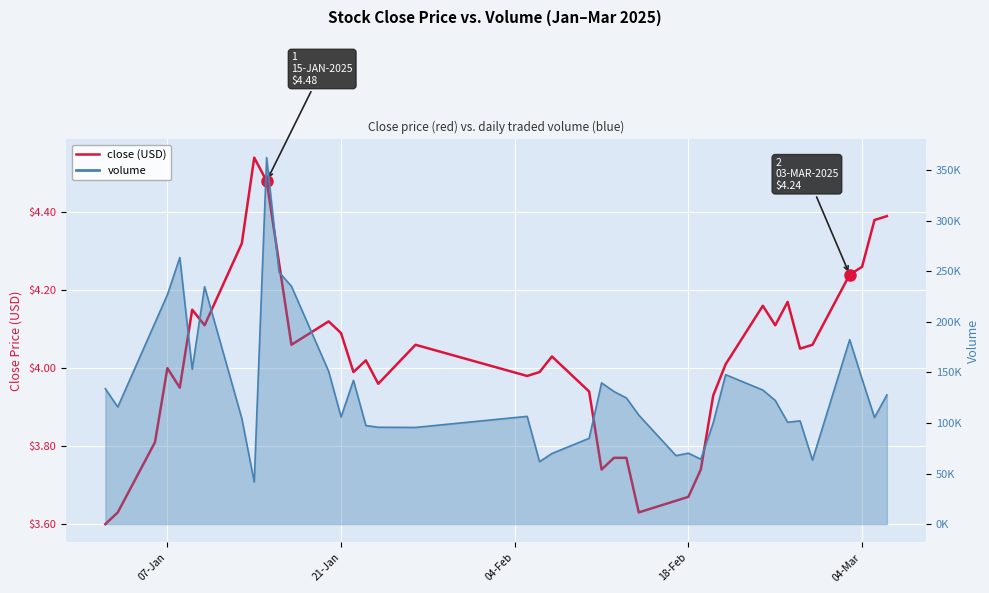

What is the difference between the maximum and minimum values?

0.9